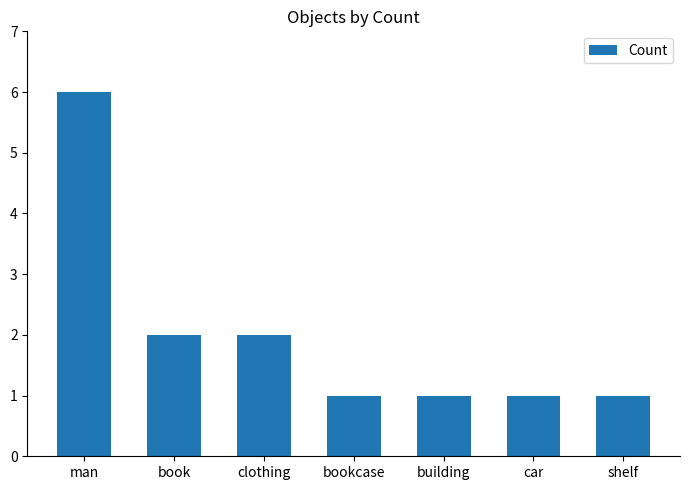

What is the sum of all values?

14